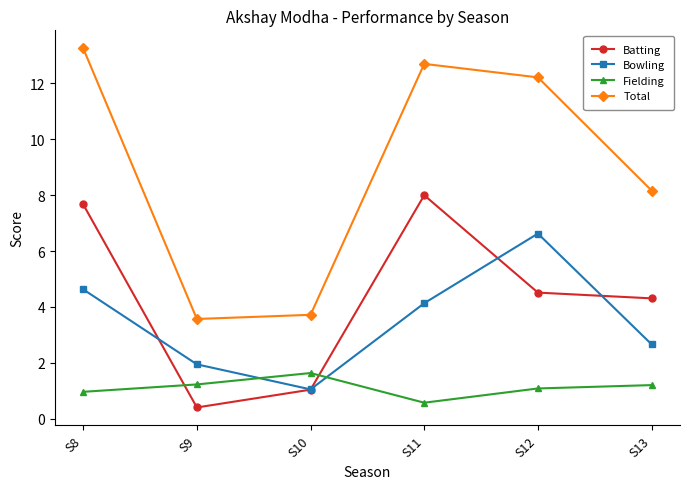

What is the greatest value displayed?

13.3